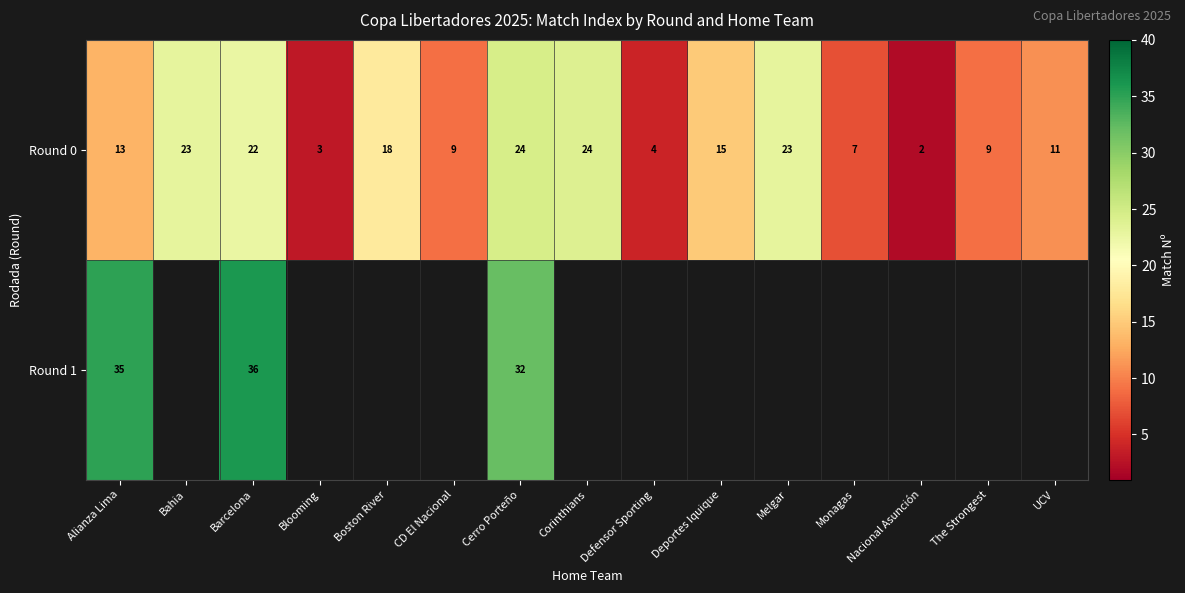

What is the sum of the Round 0 values at Monagas and Deportes Iquique?

22